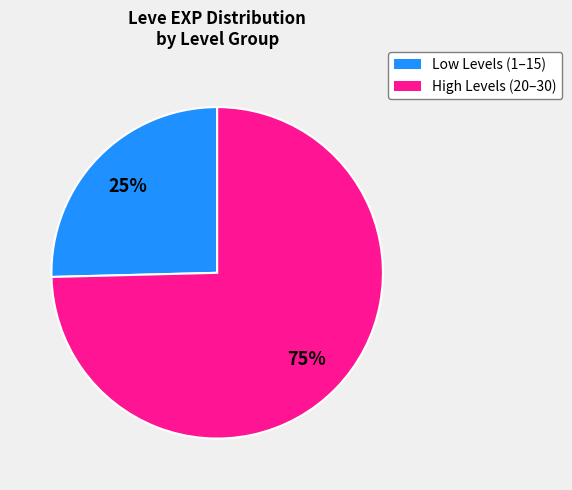

Is there any slice that represents more than half of the pie?

Yes